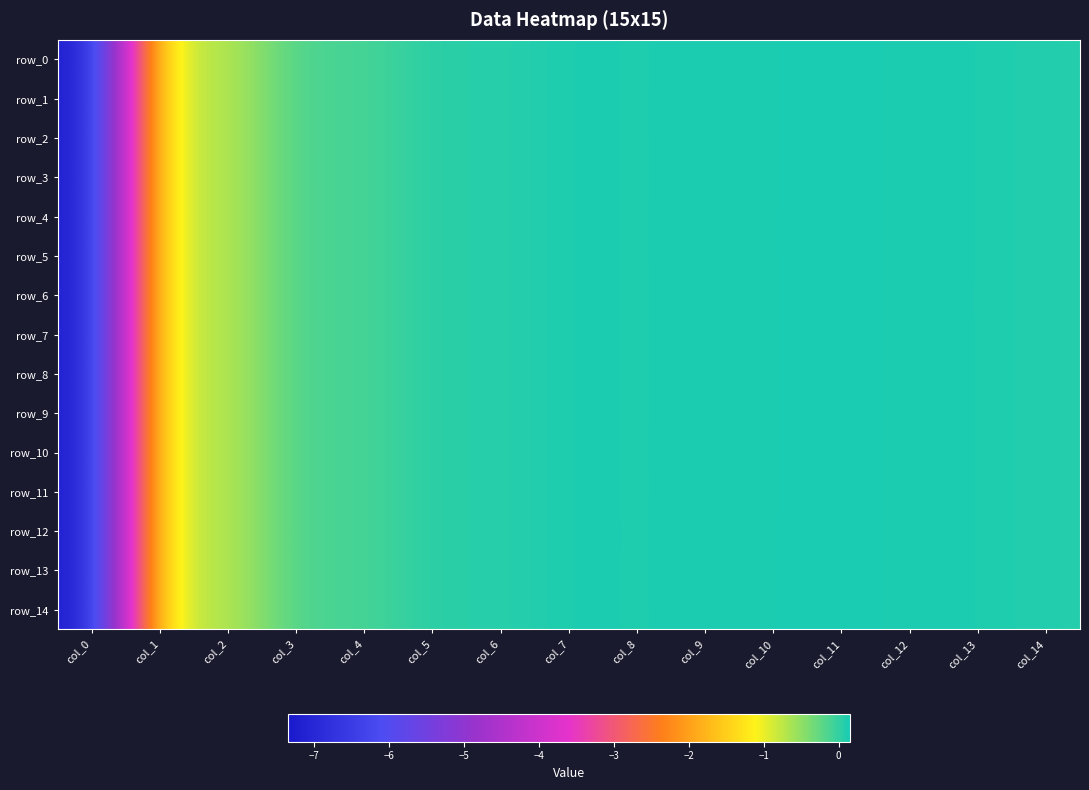

At which category does the chart reach its peak across all series?

col_11